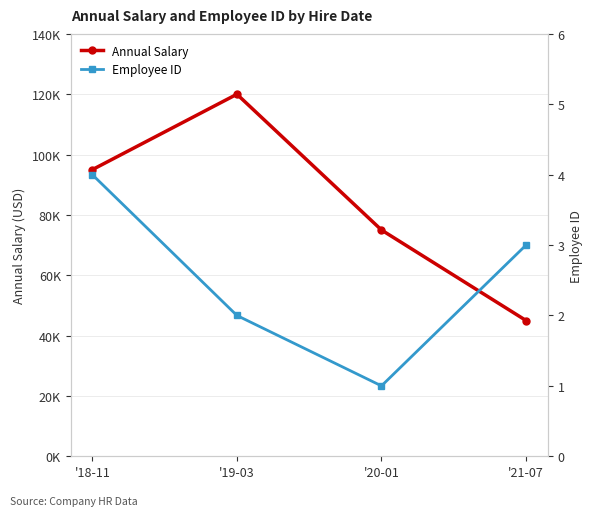

Reading right to left, extract all data points from this chart.

Annual Salary: 45000	75000	120000	95000
Employee ID: 3	1	2	4